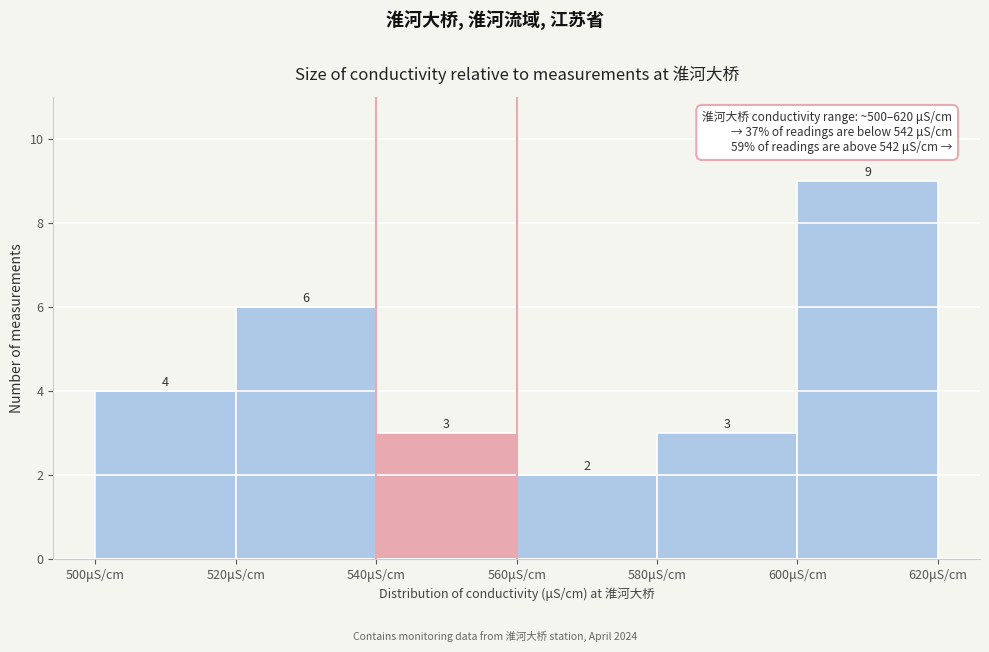

Reading left to right, list every bar in this chart as the range it spans on the x-axis followed by its height.

500 to 520: 4
520 to 540: 6
540 to 560: 3
560 to 580: 2
580 to 600: 3
600 to 620: 9